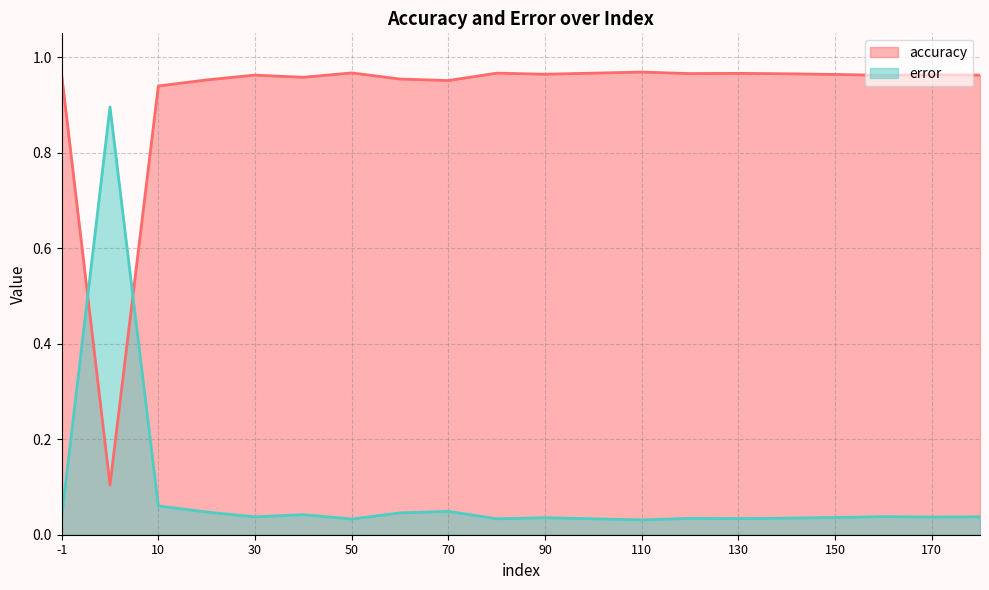

What is the total value across all series at 60?

1.0